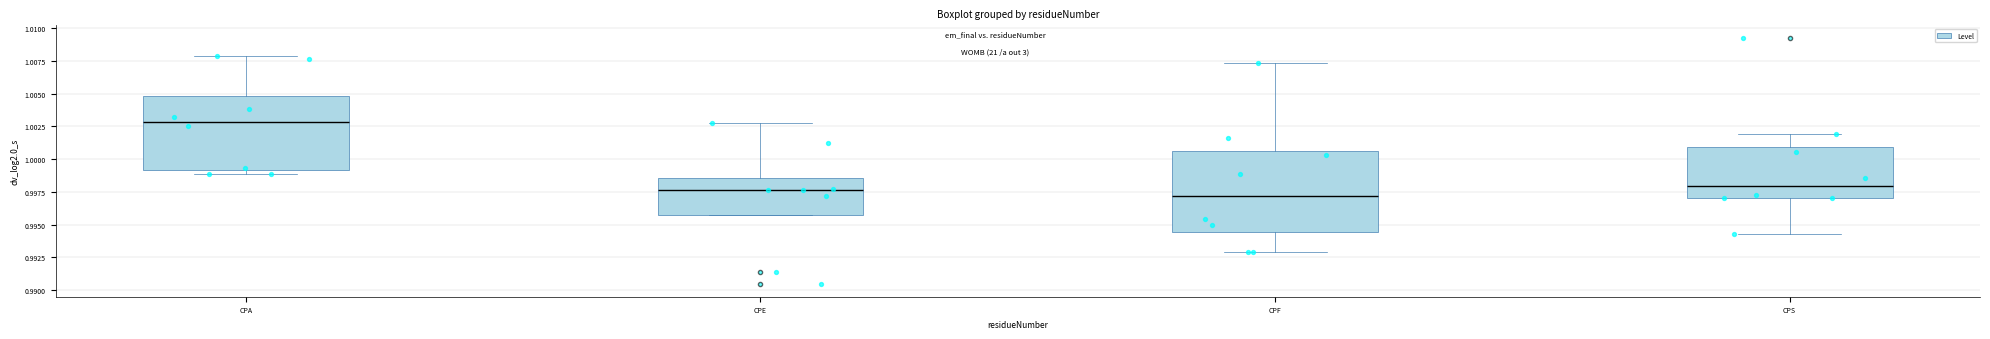

Approximately how many times larger is the value at CPS compared to CPF?

1.0